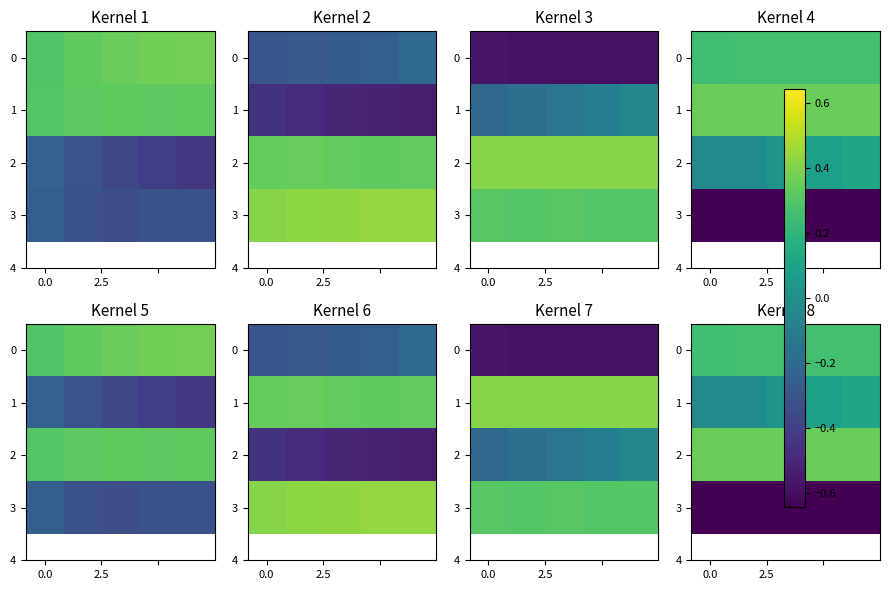

Rank the series at 0.0 from highest to lowest value.

2, 0, 1, 3